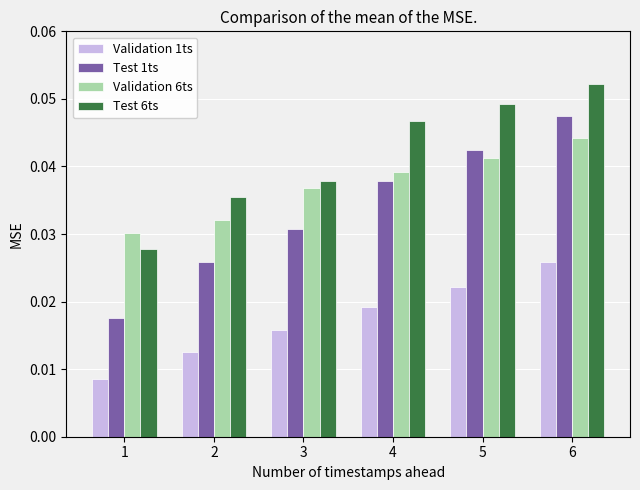

What is the total value across all series at 6?

0.2